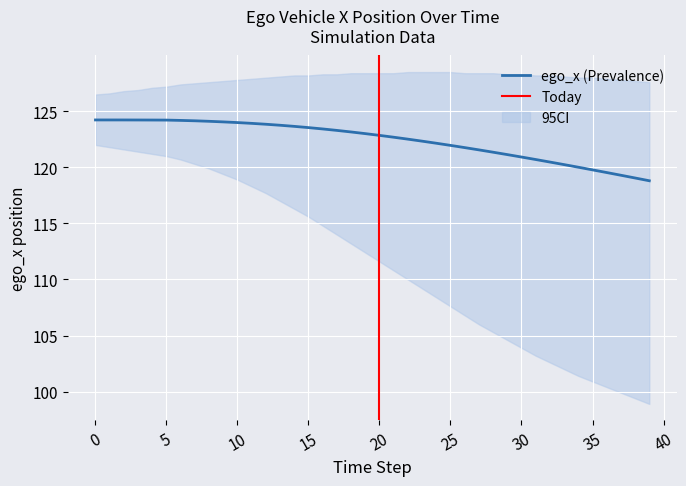

What is the difference between the second highest and second lowest values in the ego_x series?

5.2